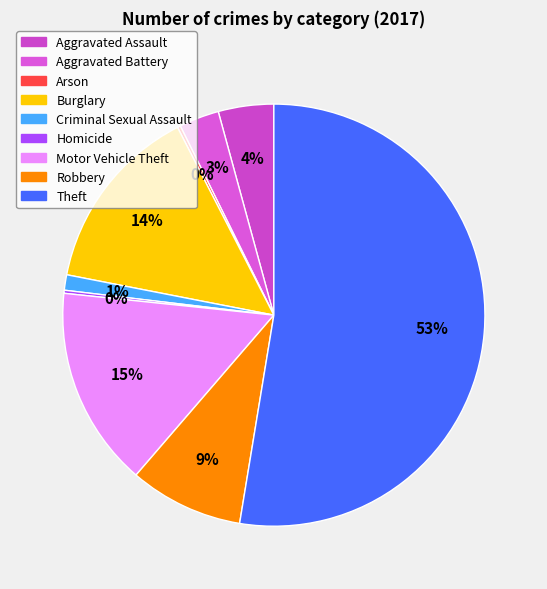

Is there any slice that represents more than half of the pie?

Yes